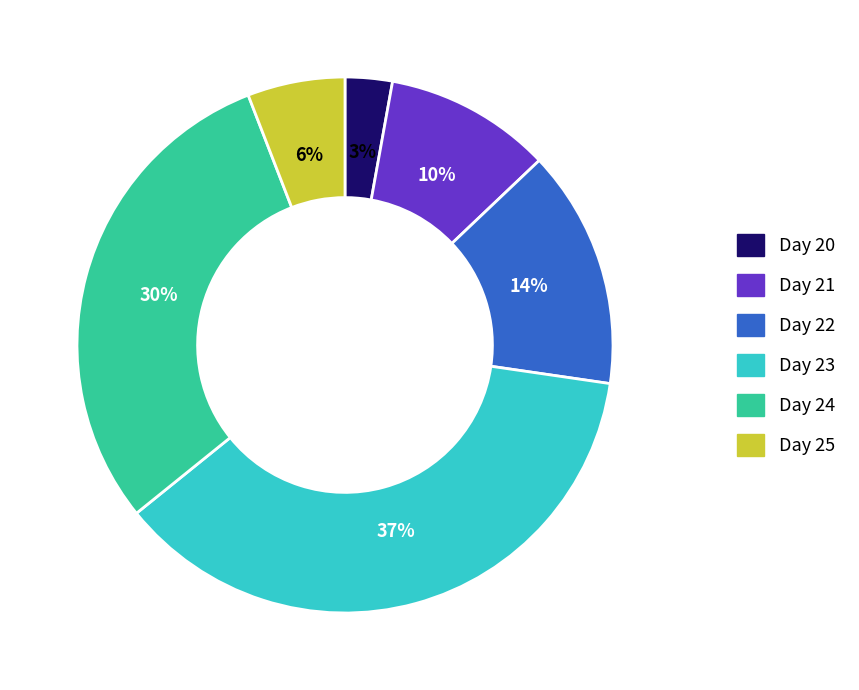

Which has a higher value, Day 23 or Day 24?

Day 23